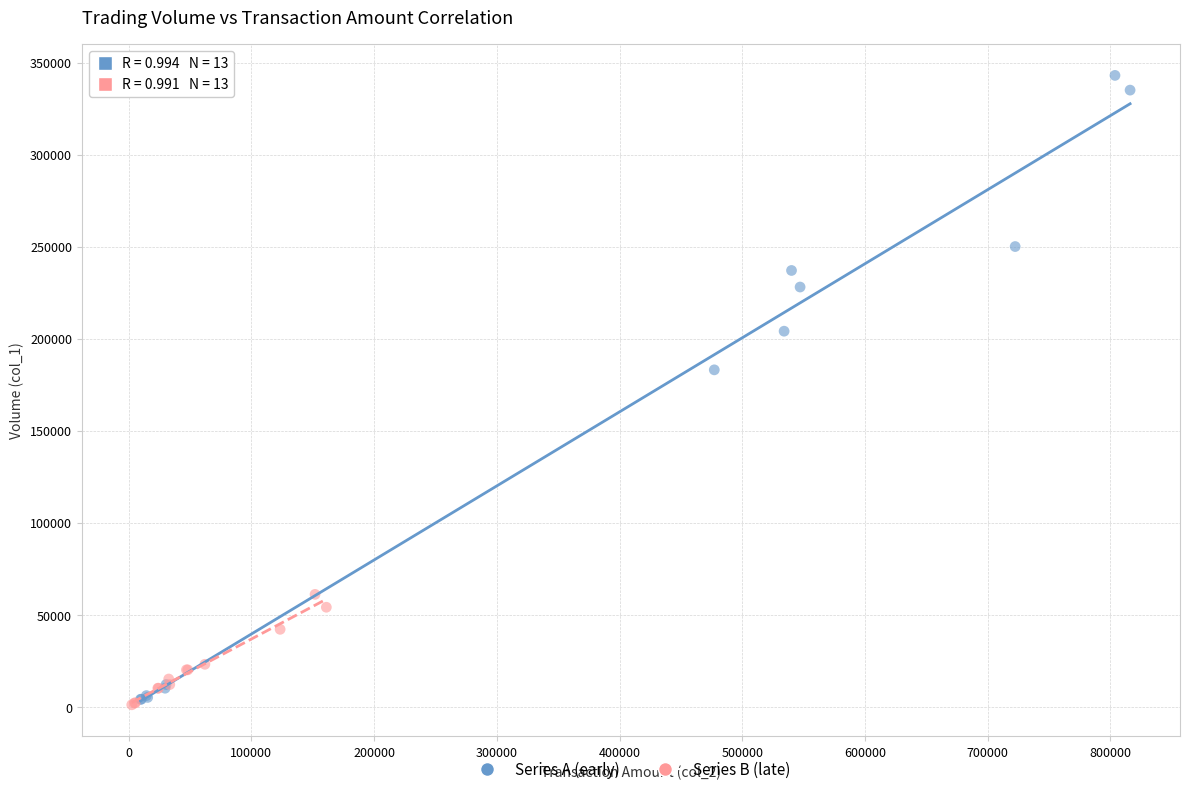

Which series contains the highest Y value?

Series A (early)